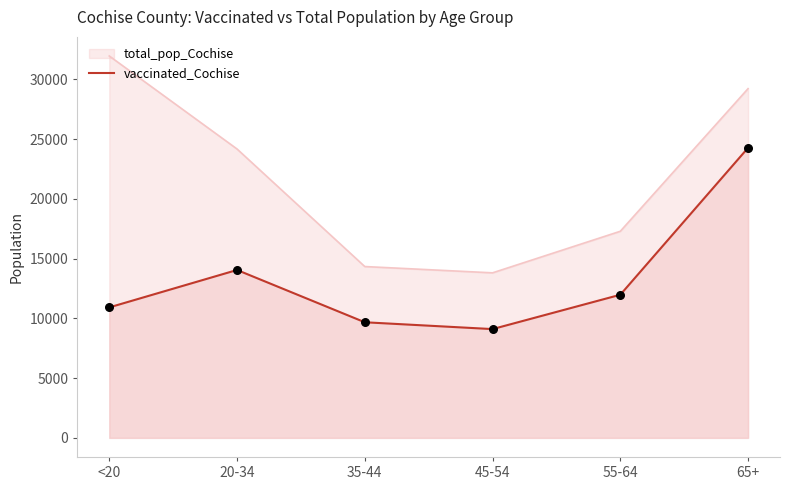

What is the change in value from 20-34 to 65+?

+10223